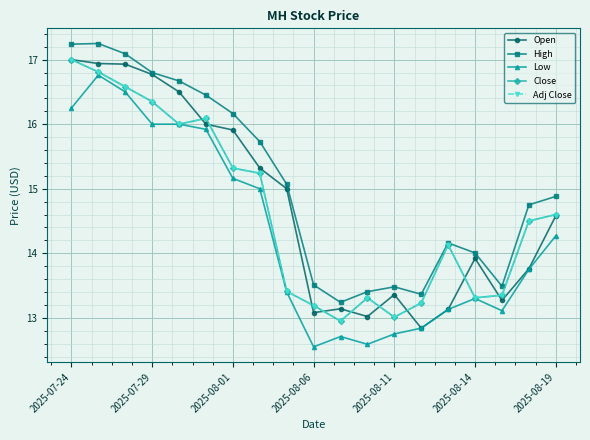

Does the chart have visible grid lines?

Yes